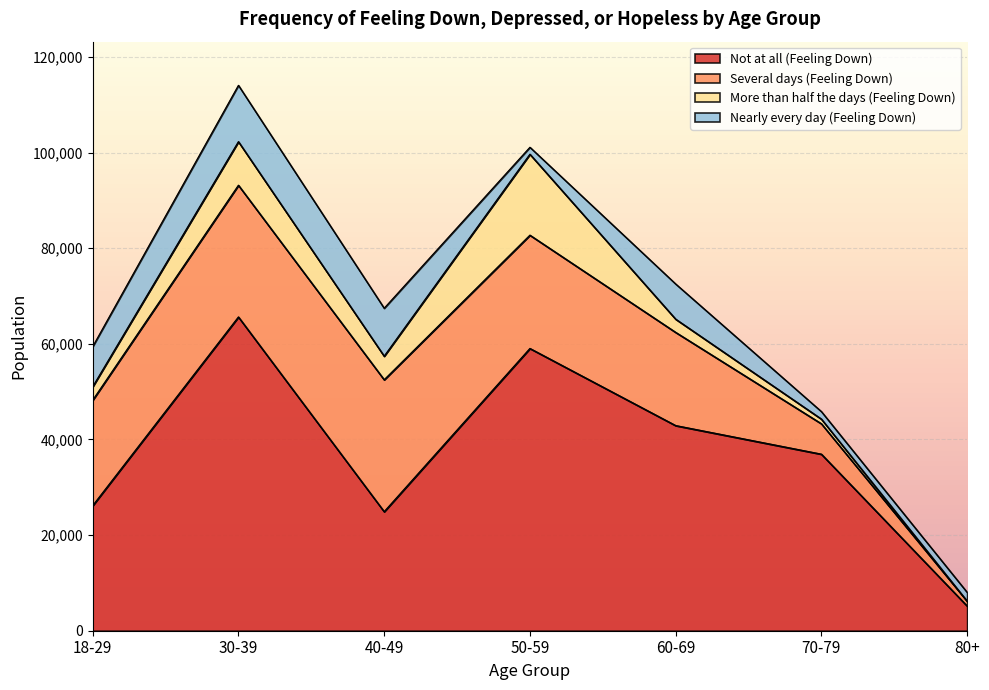

What is the total value across all series at 18-29?

59438